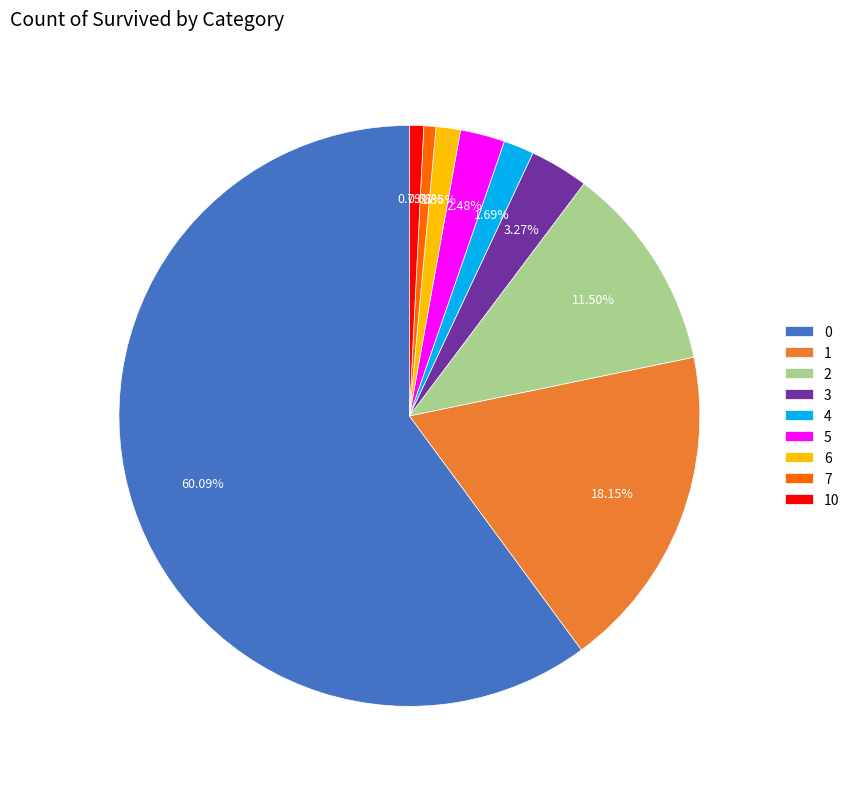

How many segments does this pie chart have?

9